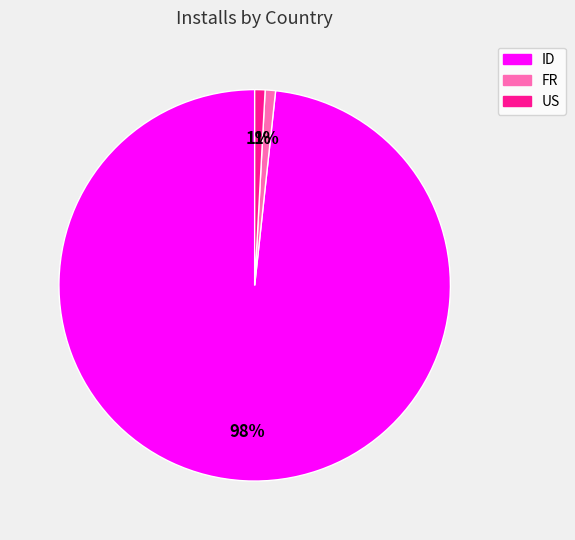

The ID slice represents 98% of the pie. True or false?

True